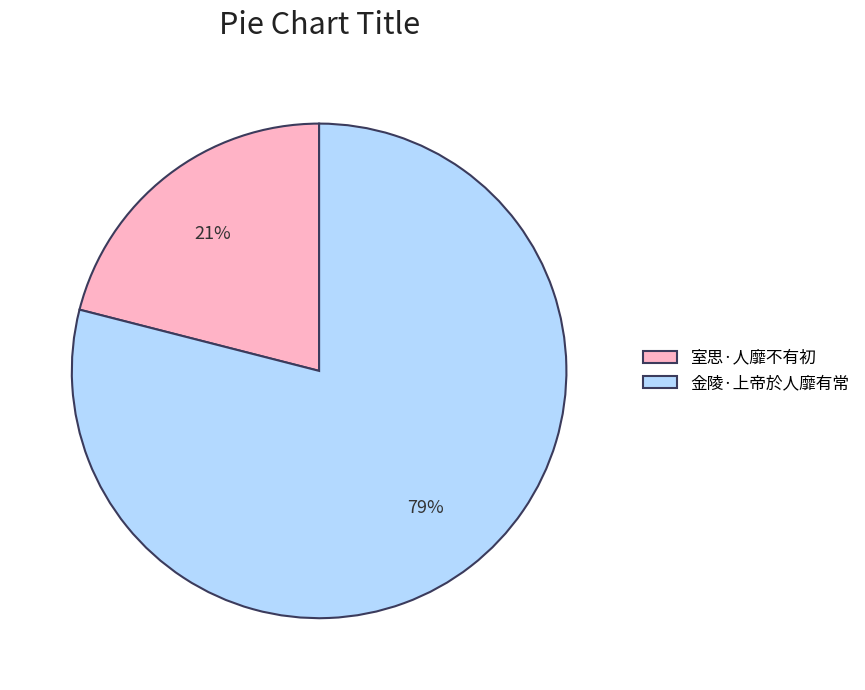

What is the ratio of the value at 室思·人靡不有初 to the value at 金陵·上帝於人靡有常?

0.3